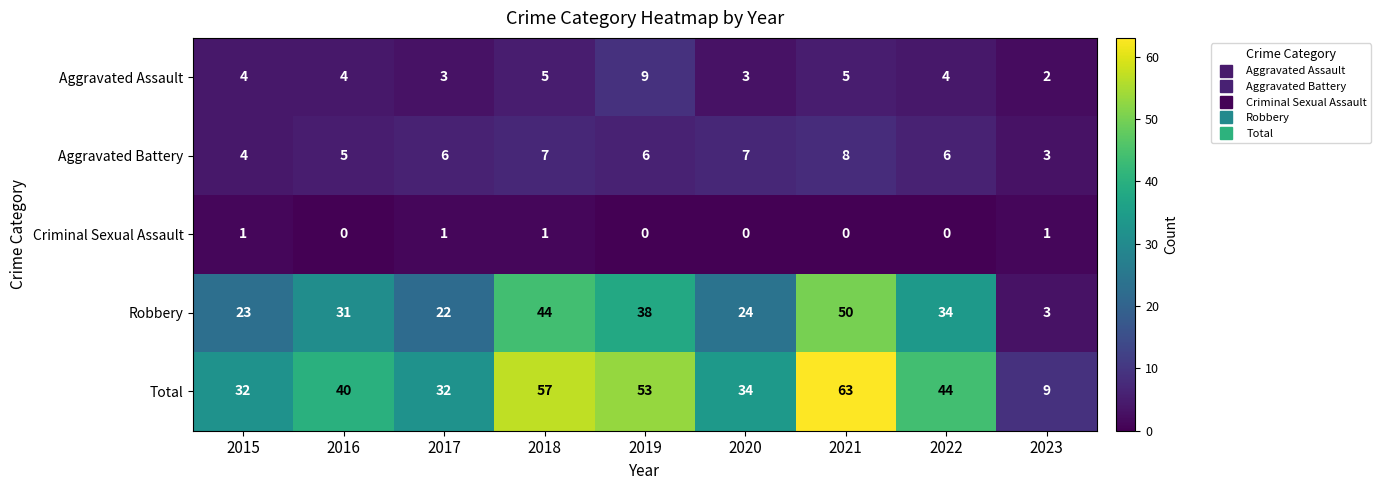

At which category does the chart reach its peak across all series?

2021